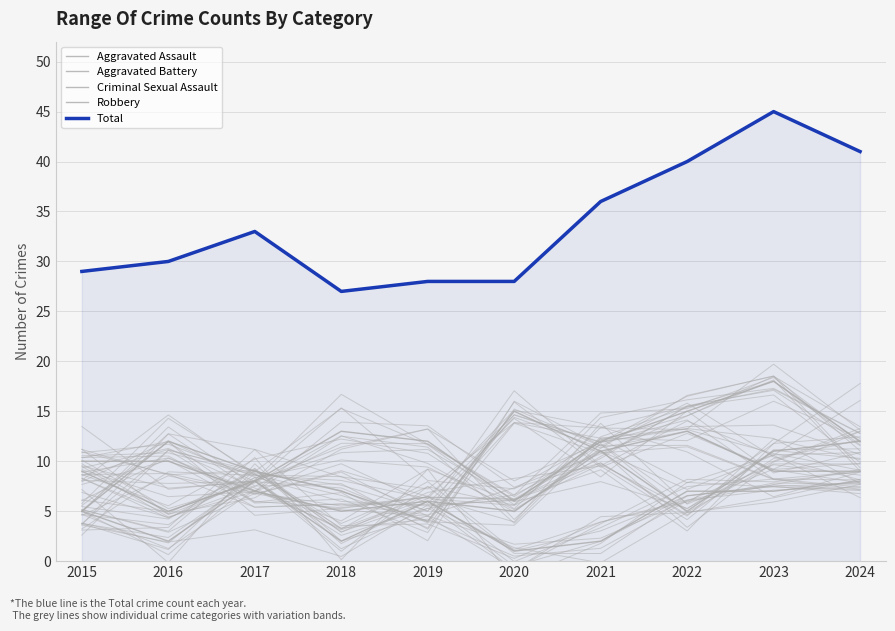

What is the greatest value displayed?

45